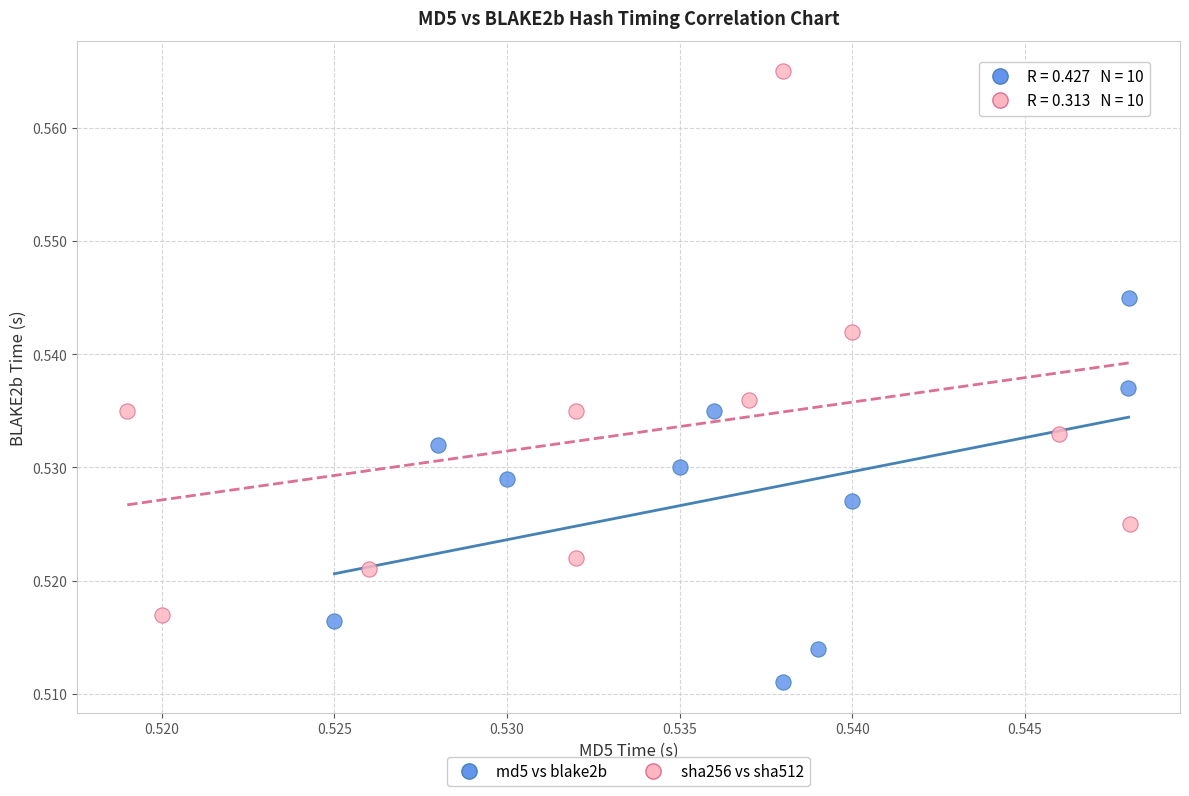

Which series has the widest spread of Y values?

sha256 vs sha512